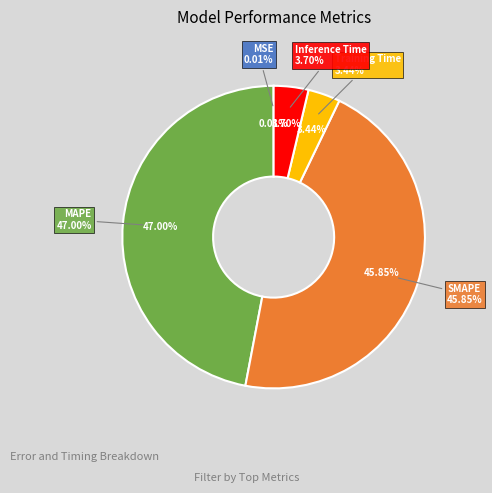

How many slices are in this pie chart?

5